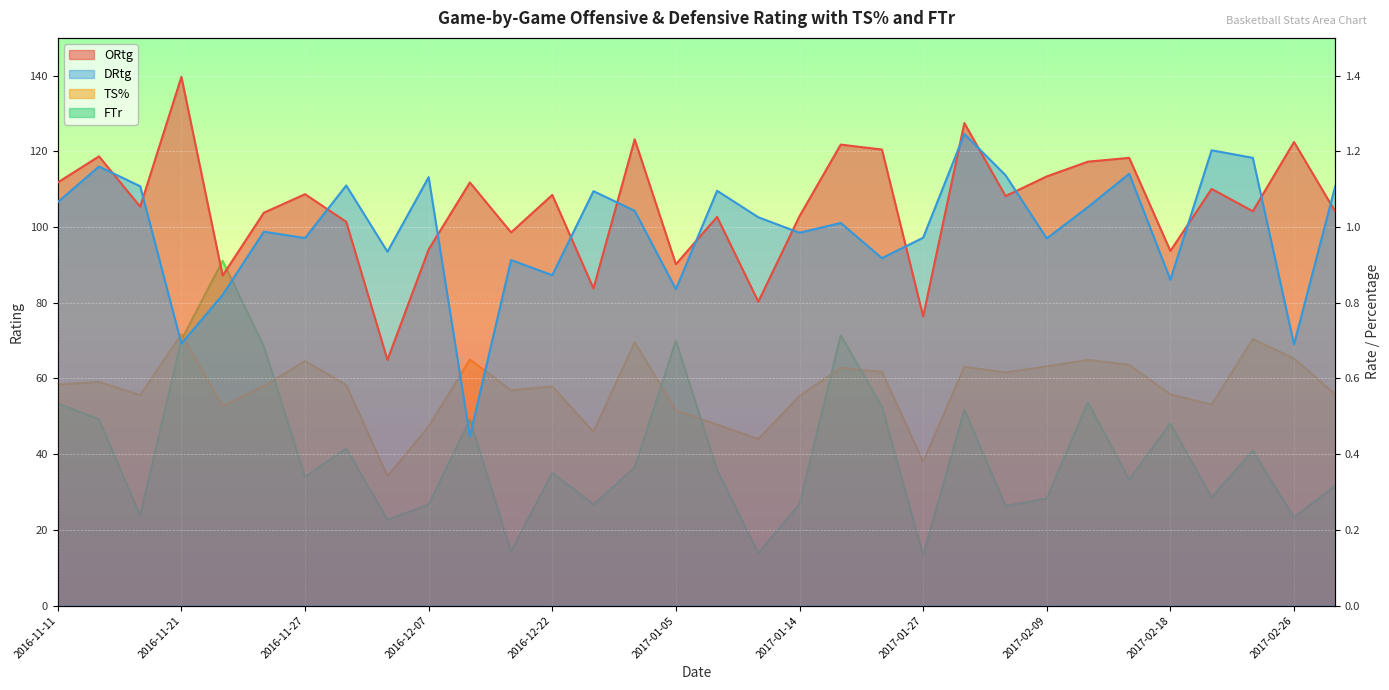

At how many categories does at least one series exceed 19?

32